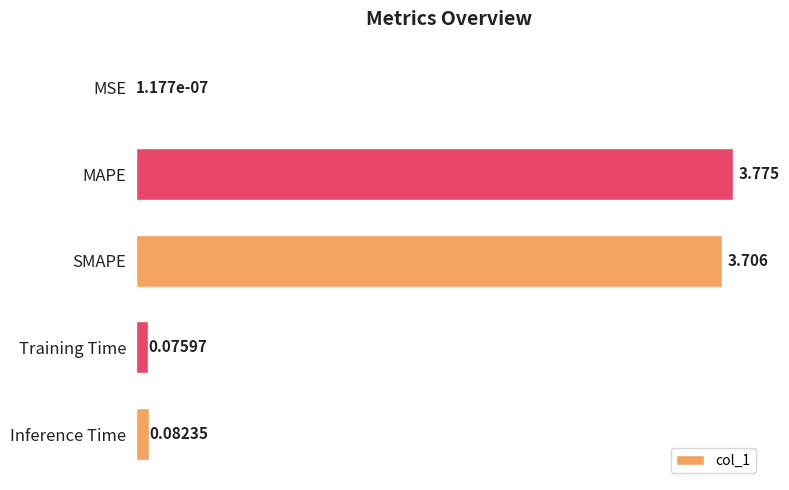

Where is the data nearest to the value 1?

Inference Time